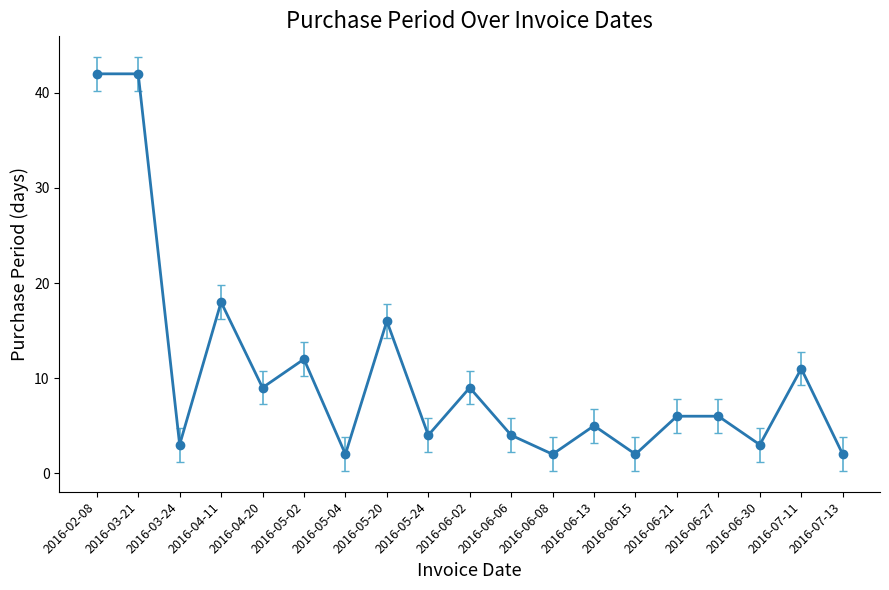

What is the label of the 13th point from the left?

2016-06-13